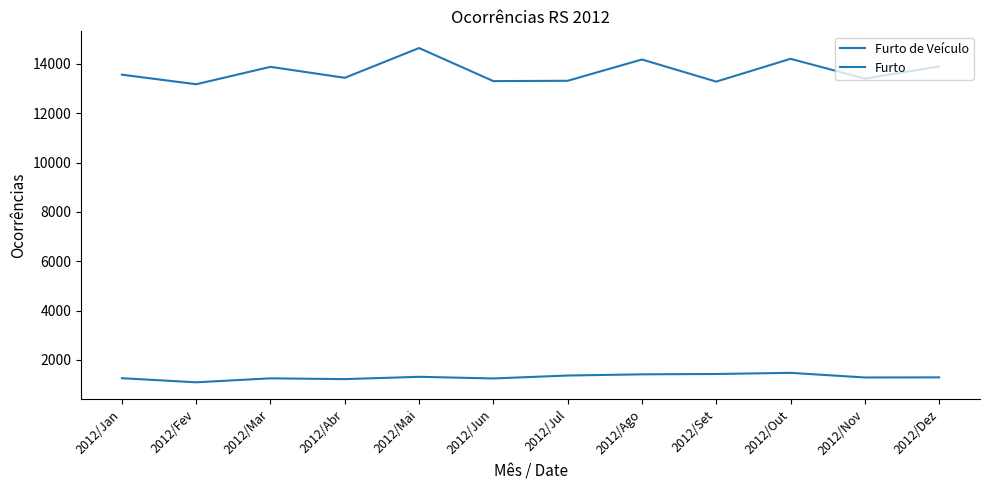

Where does the Furto series first go above 13563?

2012/Mar